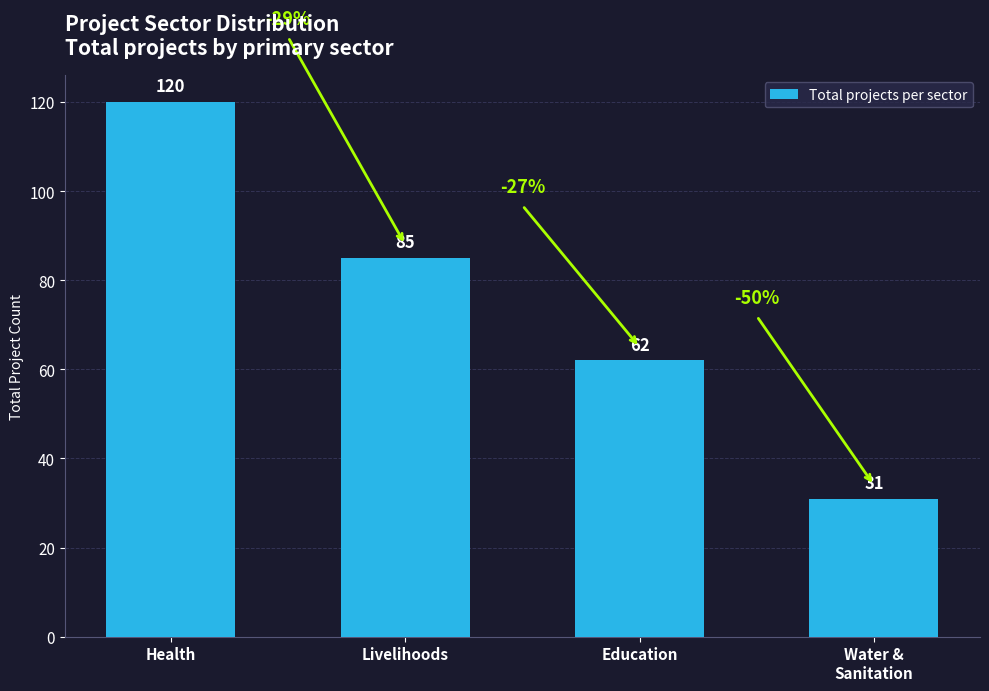

What is the label of the 1st bar from the left?

Health